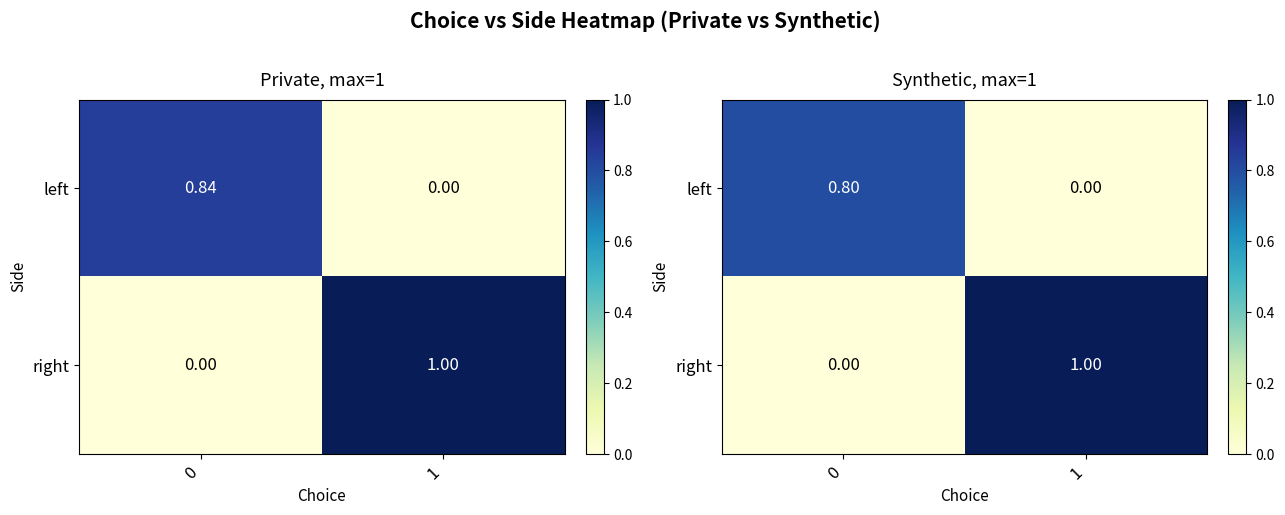

At how many categories does at least one series exceed 0?

2